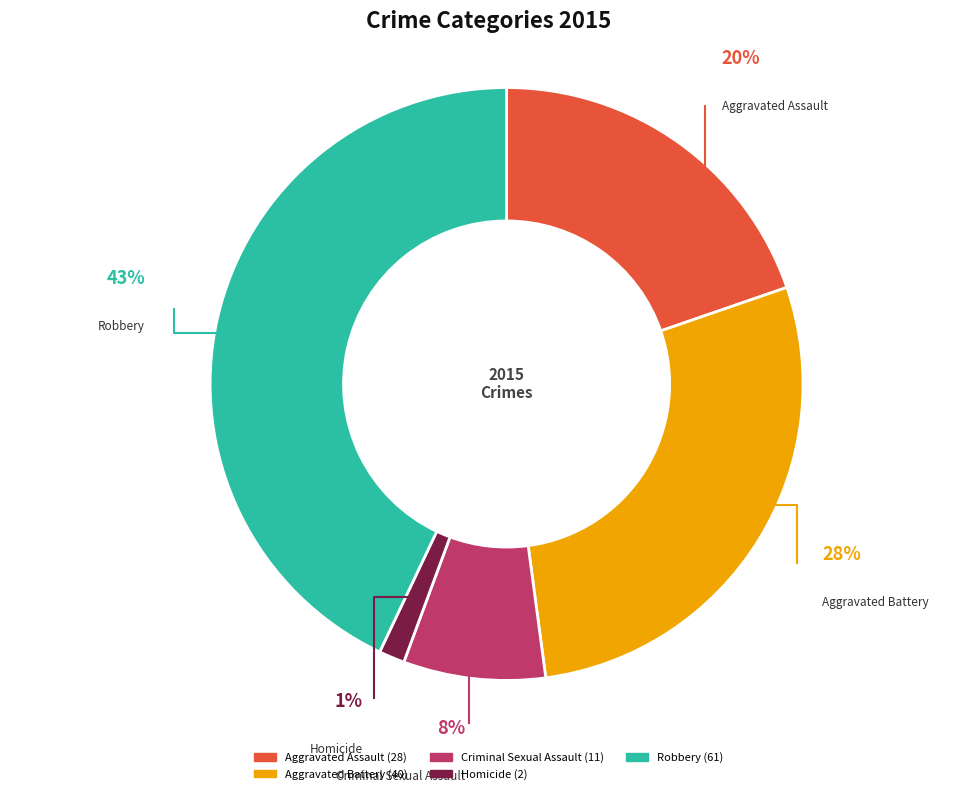

What is the largest slice in the pie chart?

Robbery